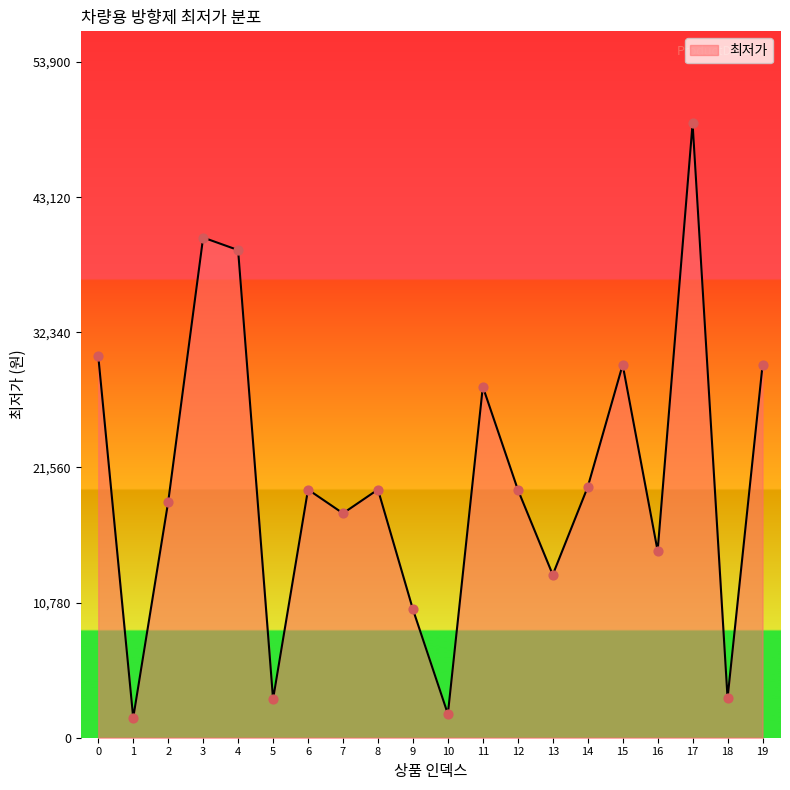

What is the change in value from 4 to 17?

+10100